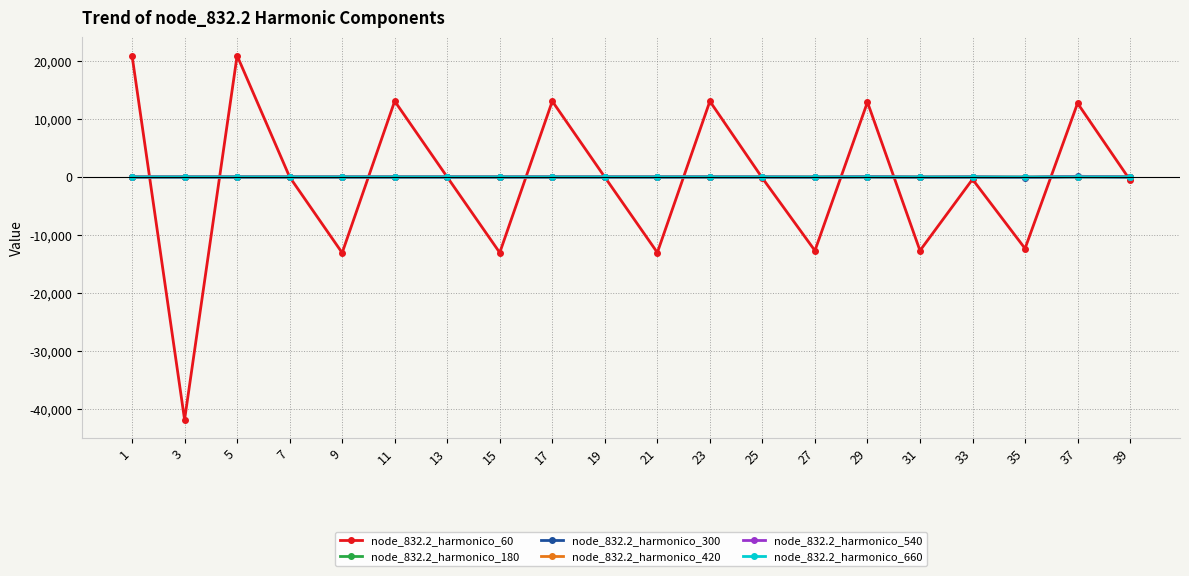

What is the difference between the maximum and minimum values in the node_832.2_harmonico_180 series?

30.4